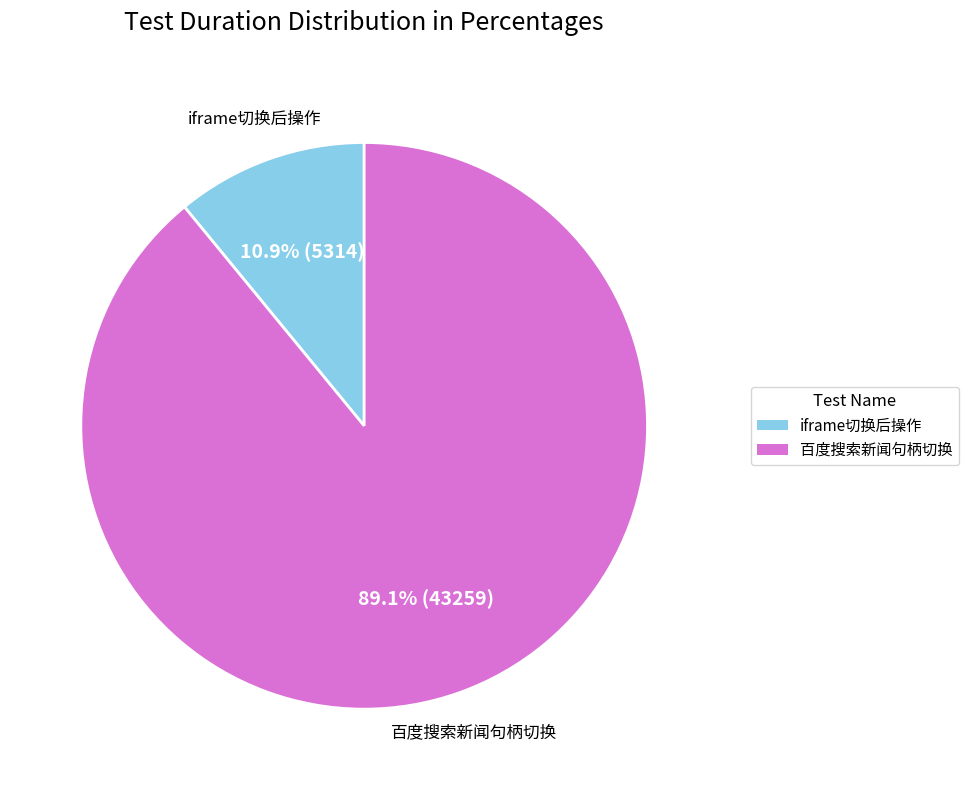

To the nearest percent, what is the difference between the largest and smallest slice percentages?

78%